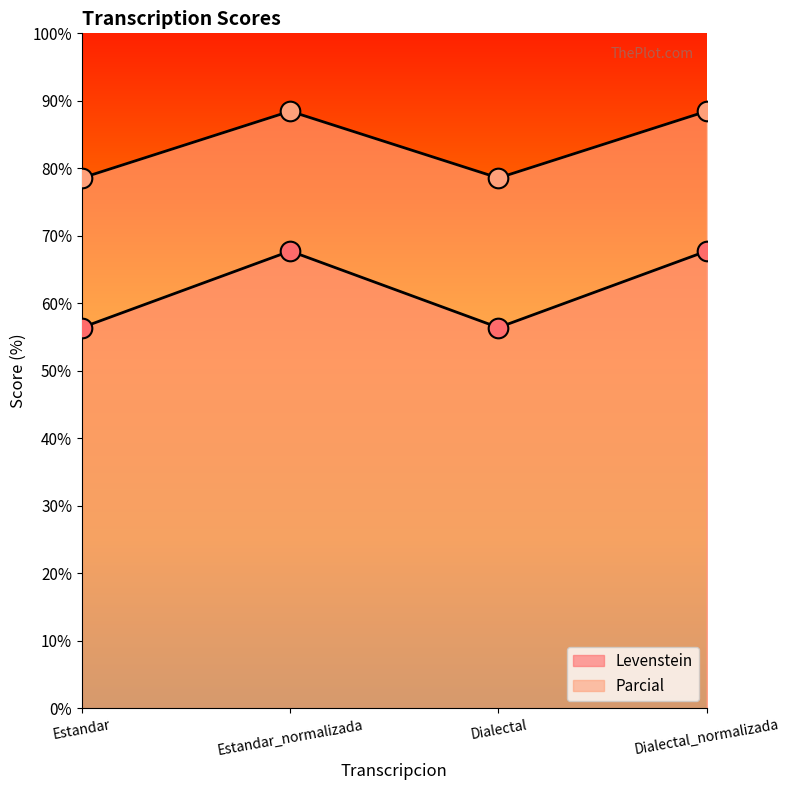

Which series contains the lowest Y value?

Levenstein